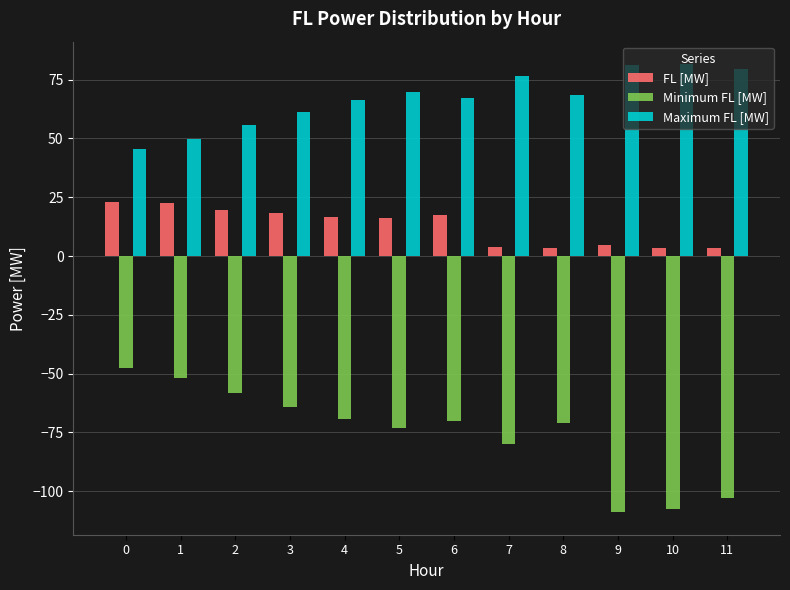

What is the greatest value displayed?

81.6